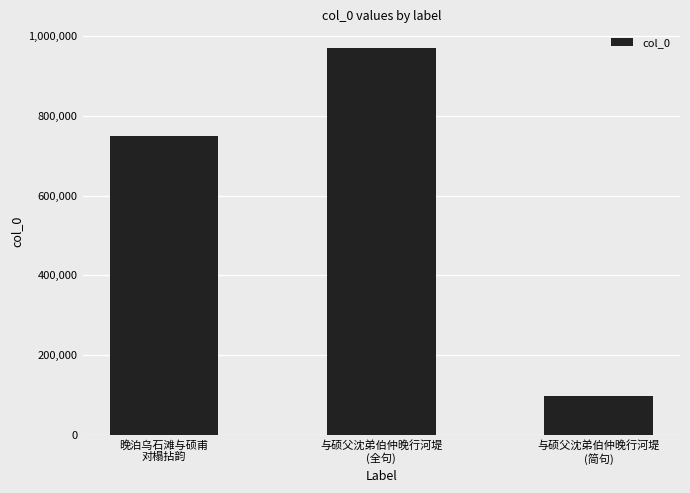

How many bars are there in total?

3